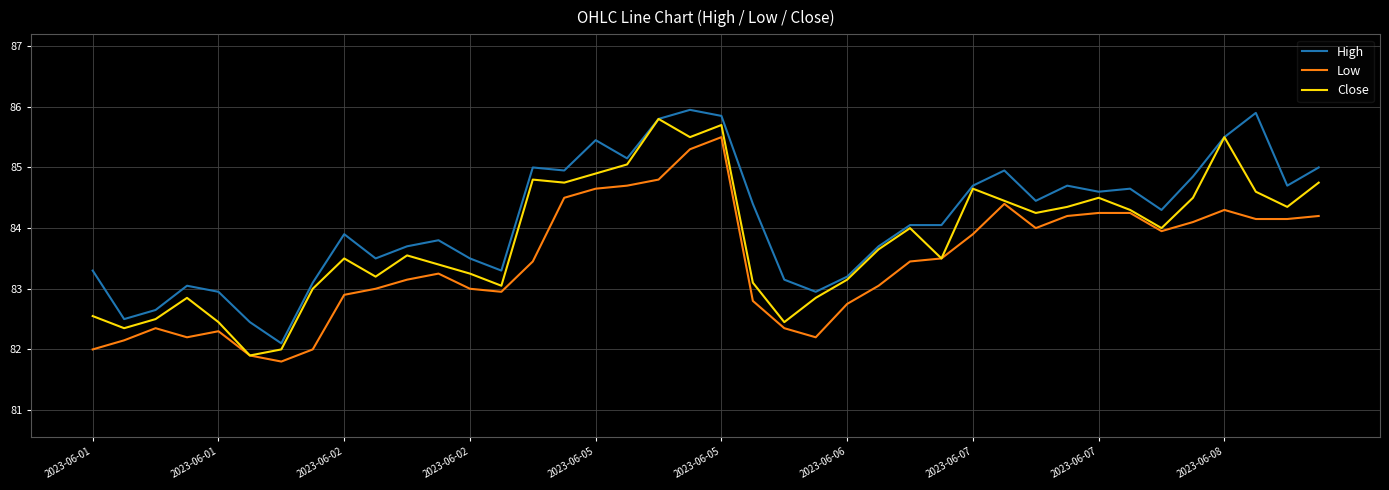

Rank the series by their average value, from lowest to highest.

Low, Close, High